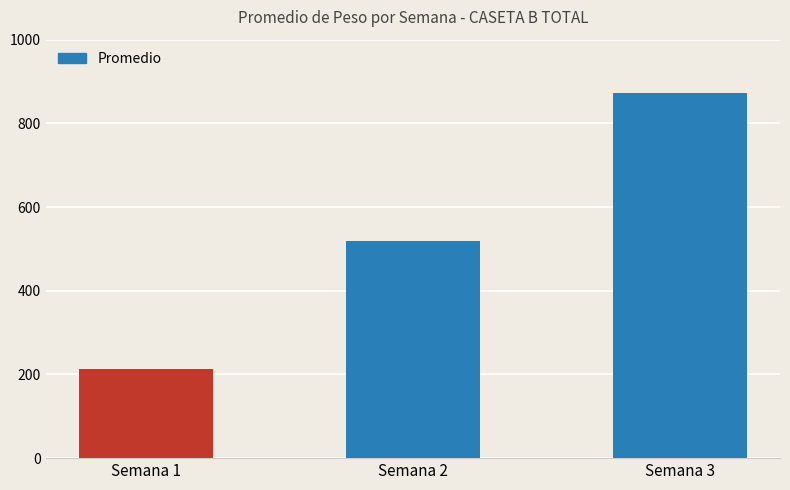

Reading left to right, what are all the values shown in this chart?

Semana 1=213.3	Semana 2=519.6	Semana 3=873.4